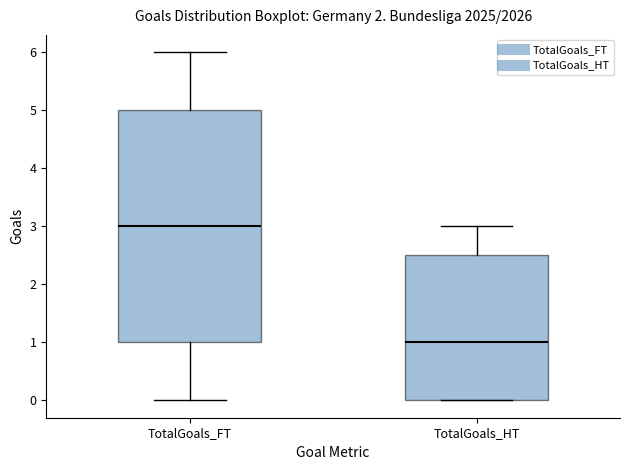

Which box's median line is the highest?

TotalGoals_FT